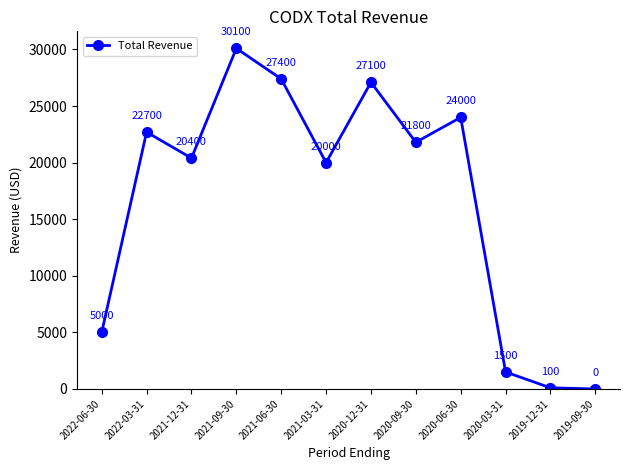

What is the sum of all values?

200100